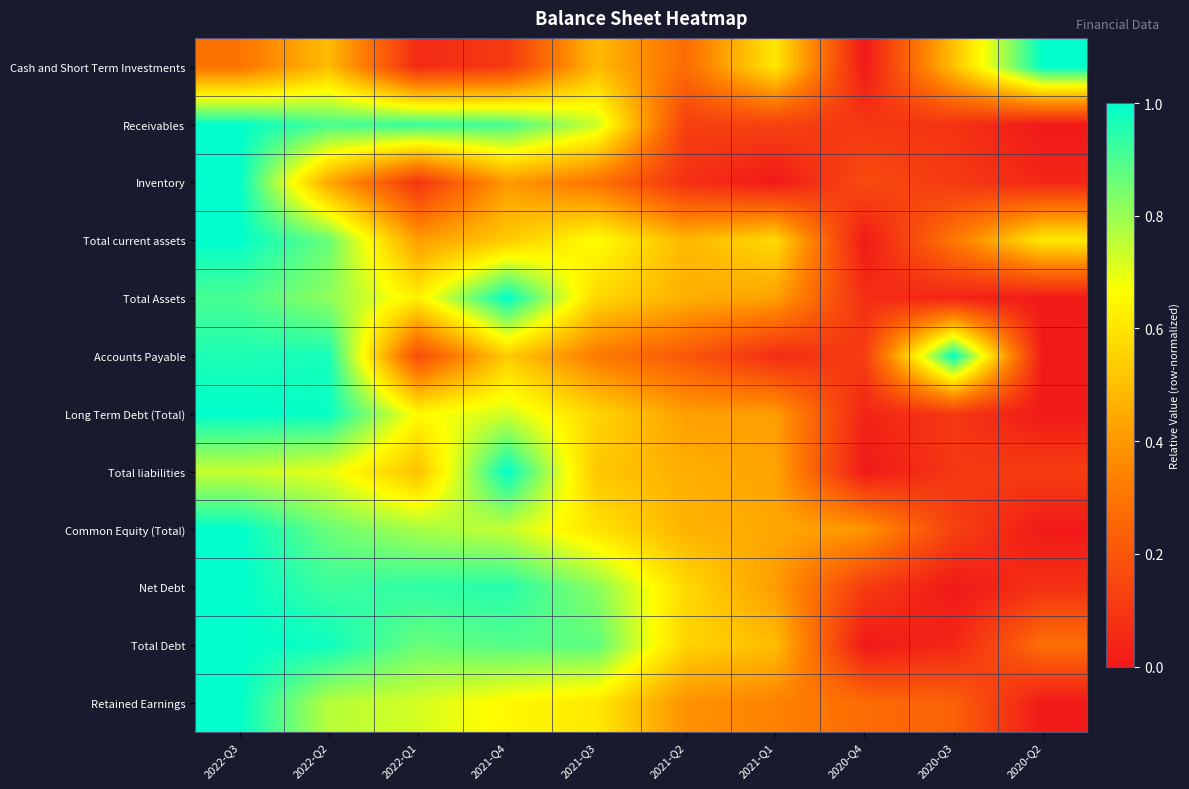

Reading left to right, what are all the values shown in this chart?

Cash and Short Term Investments: 2022-Q3=0.3	2022-Q2=0.5	2022-Q1=0.1	2021-Q4=0.1	2021-Q3=0.5	2021-Q2=0.3	2021-Q1=0.6	2020-Q4=0.0	2020-Q3=0.5	2020-Q2=1.0
Receivables: 2022-Q3=1.0	2022-Q2=0.9	2022-Q1=0.9	2021-Q4=0.9	2021-Q3=0.7	2021-Q2=0.1	2021-Q1=0.1	2020-Q4=0.1	2020-Q3=0.1	2020-Q2=0.0
Inventory: 2022-Q3=1.0	2022-Q2=0.4	2022-Q1=0.1	2021-Q4=0.4	2021-Q3=0.3	2021-Q2=0.1	2021-Q1=0.0	2020-Q4=0.2	2020-Q3=0.1	2020-Q2=0.0
Total current assets: 2022-Q3=1.0	2022-Q2=0.9	2022-Q1=0.4	2021-Q4=0.5	2021-Q3=0.7	2021-Q2=0.5	2021-Q1=0.6	2020-Q4=0.0	2020-Q3=0.3	2020-Q2=0.6
Total Assets: 2022-Q3=0.9	2022-Q2=0.8	2022-Q1=0.6	2021-Q4=1.0	2021-Q3=0.6	2021-Q2=0.5	2021-Q1=0.4	2020-Q4=0.1	2020-Q3=0.0	2020-Q2=0.0
Accounts Payable: 2022-Q3=1.0	2022-Q2=1.0	2022-Q1=0.2	2021-Q4=0.5	2021-Q3=0.3	2021-Q2=0.2	2021-Q1=0.1	2020-Q4=0.1	2020-Q3=1.0	2020-Q2=0.0
Long Term Debt (Total): 2022-Q3=1.0	2022-Q2=1.0	2022-Q1=0.7	2021-Q4=0.7	2021-Q3=0.6	2021-Q2=0.4	2021-Q1=0.4	2020-Q4=0.0	2020-Q3=0.1	2020-Q2=0.0
Total liabilities: 2022-Q3=0.7	2022-Q2=0.7	2022-Q1=0.5	2021-Q4=1.0	2021-Q3=0.5	2021-Q2=0.5	2021-Q1=0.4	2020-Q4=0.0	2020-Q3=0.1	2020-Q2=0.1
Common Equity (Total): 2022-Q3=1.0	2022-Q2=0.9	2022-Q1=0.8	2021-Q4=0.7	2021-Q3=0.6	2021-Q2=0.5	2021-Q1=0.4	2020-Q4=0.4	2020-Q3=0.1	2020-Q2=0.0
Net Debt: 2022-Q3=1.0	2022-Q2=0.9	2022-Q1=0.9	2021-Q4=1.0	2021-Q3=0.8	2021-Q2=0.6	2021-Q1=0.4	2020-Q4=0.1	2020-Q3=0.0	2020-Q2=0.1
Total Debt: 2022-Q3=1.0	2022-Q2=1.0	2022-Q1=0.9	2021-Q4=0.9	2021-Q3=0.9	2021-Q2=0.6	2021-Q1=0.5	2020-Q4=0.0	2020-Q3=0.0	2020-Q2=0.3
Retained Earnings: 2022-Q3=1.0	2022-Q2=0.8	2022-Q1=0.7	2021-Q4=0.7	2021-Q3=0.6	2021-Q2=0.4	2021-Q1=0.3	2020-Q4=0.3	2020-Q3=0.2	2020-Q2=0.0